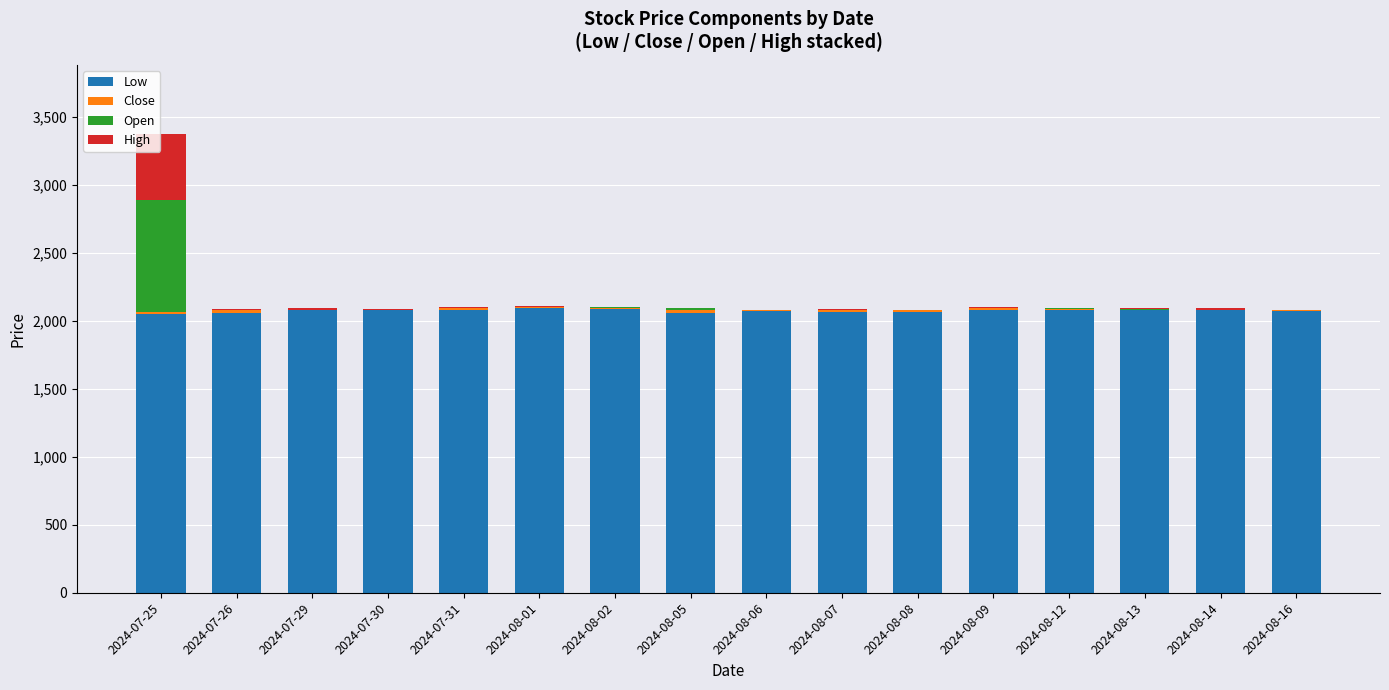

At which category is the sum across all series the highest?

2024-07-25